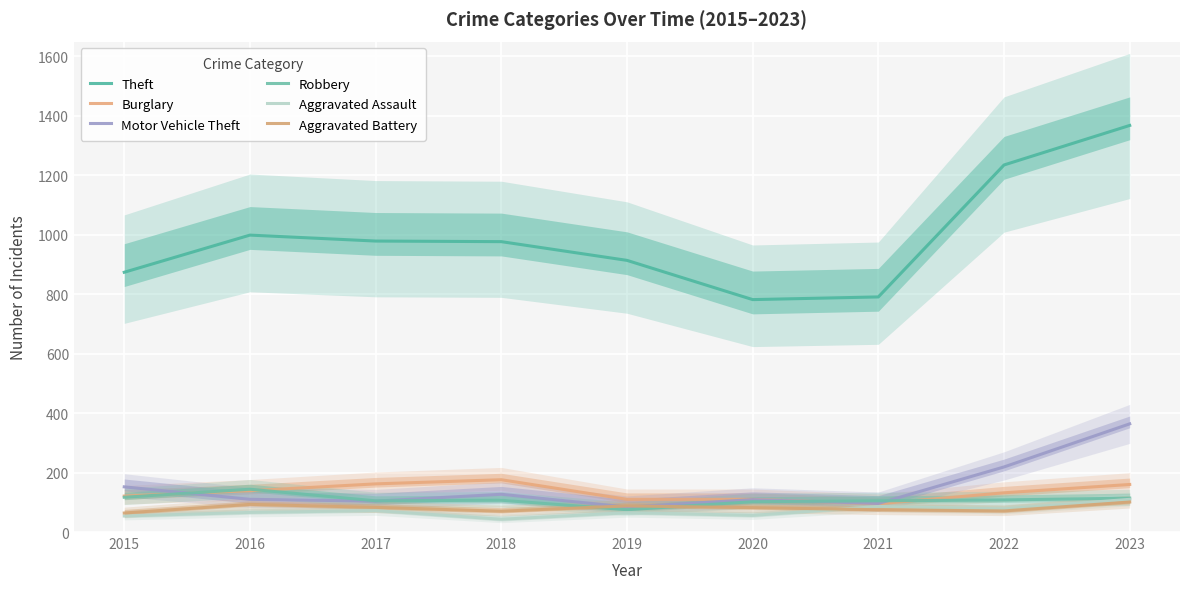

What is the sum of all Aggravated Battery values?

727